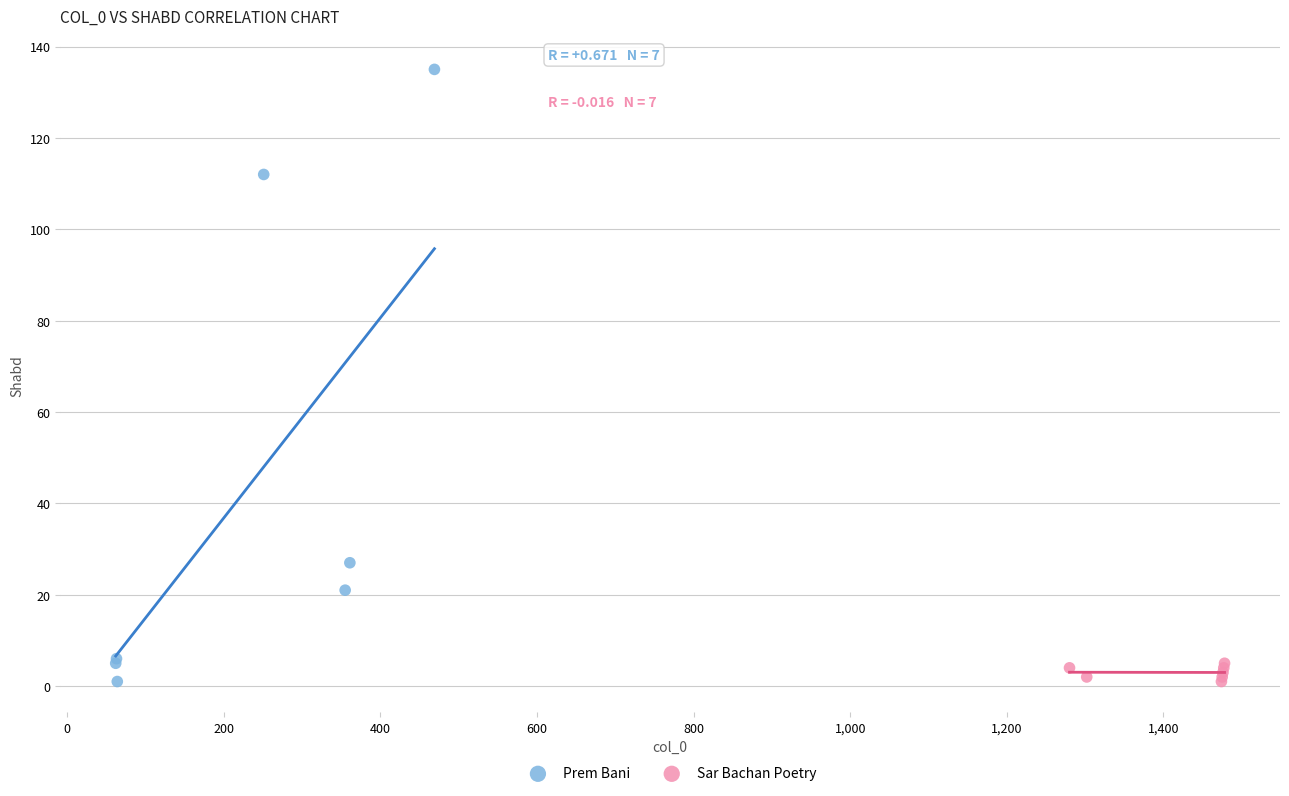

Which series has the widest spread of Y values?

Prem Bani